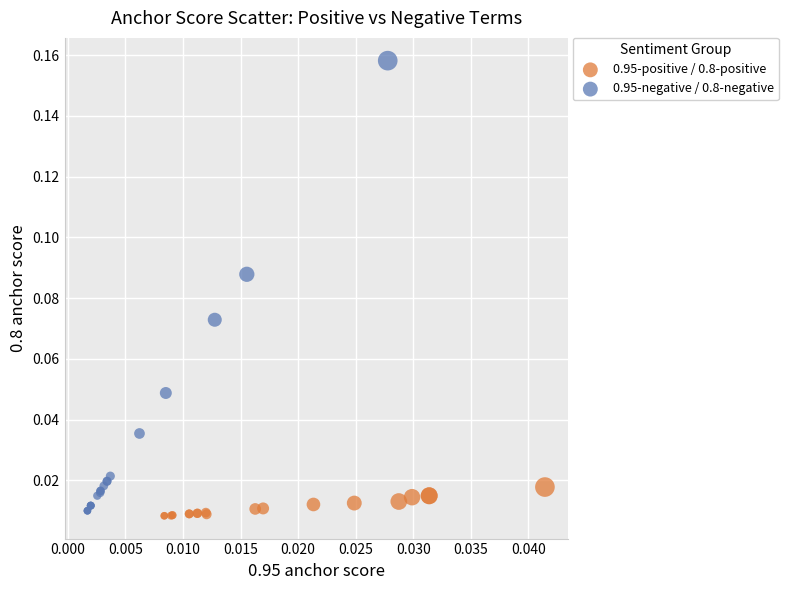

Which series has the widest spread of Y values?

0.95-negative / 0.8-negative